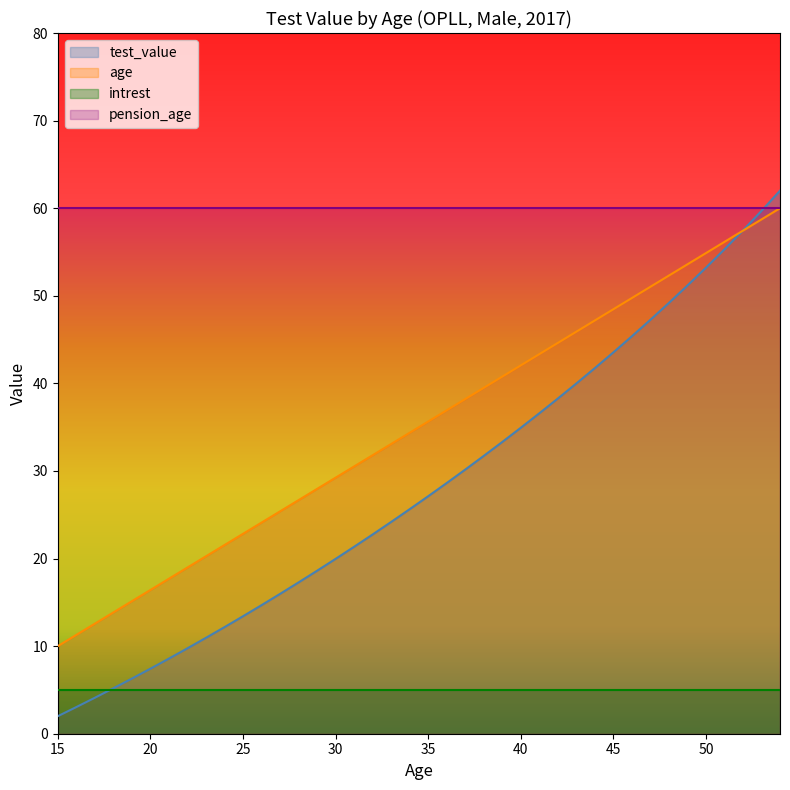

What is the difference between the maximum and second lowest values in the age series?

48.7